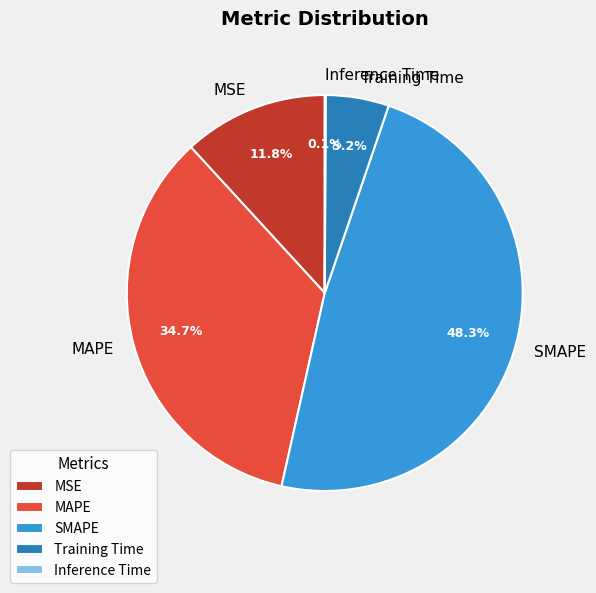

To the nearest percent, what is the average slice percentage?

20%